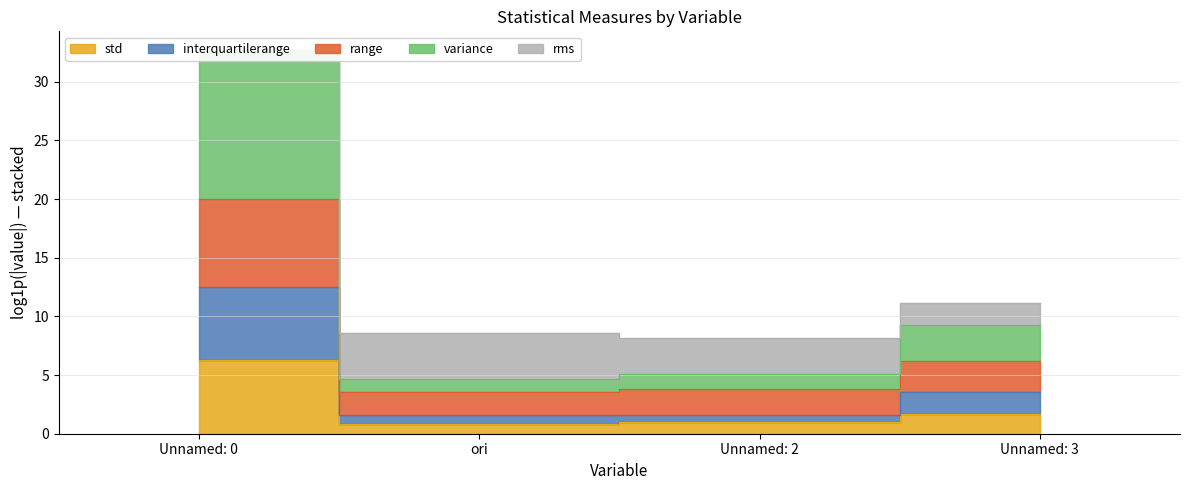

What is the value of the variance point at the 3rd from the left?

5.1